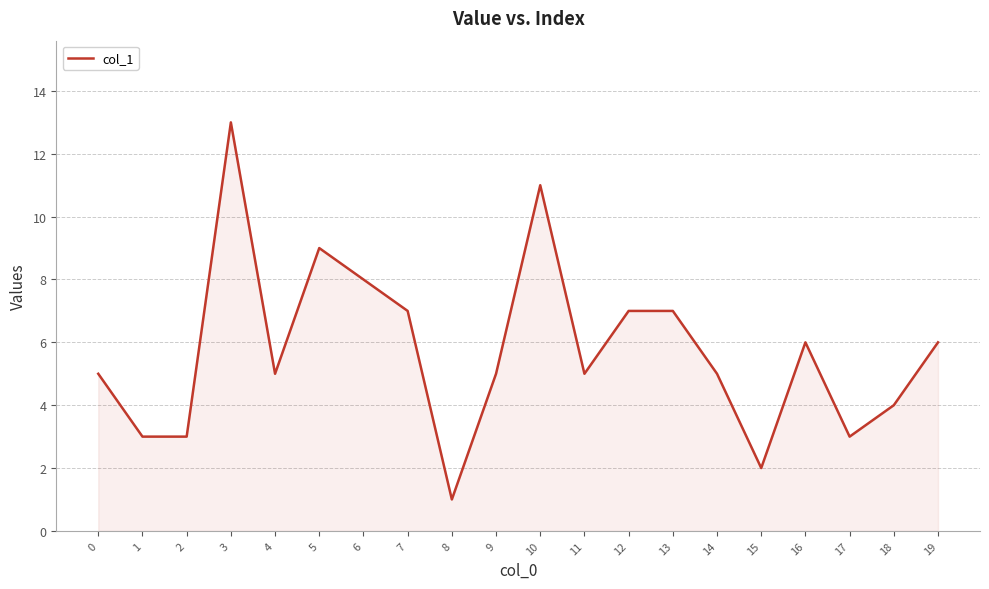

How many categories are shown in the chart?

20